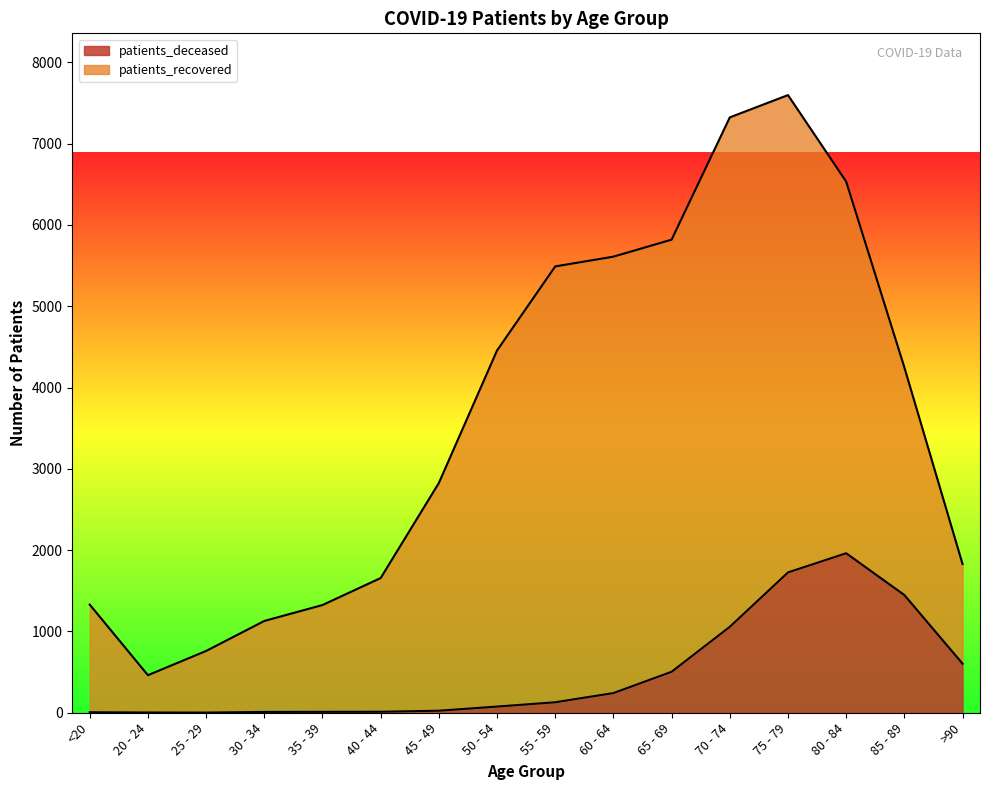

True or false: the data shows 5 at 30 - 34.

False